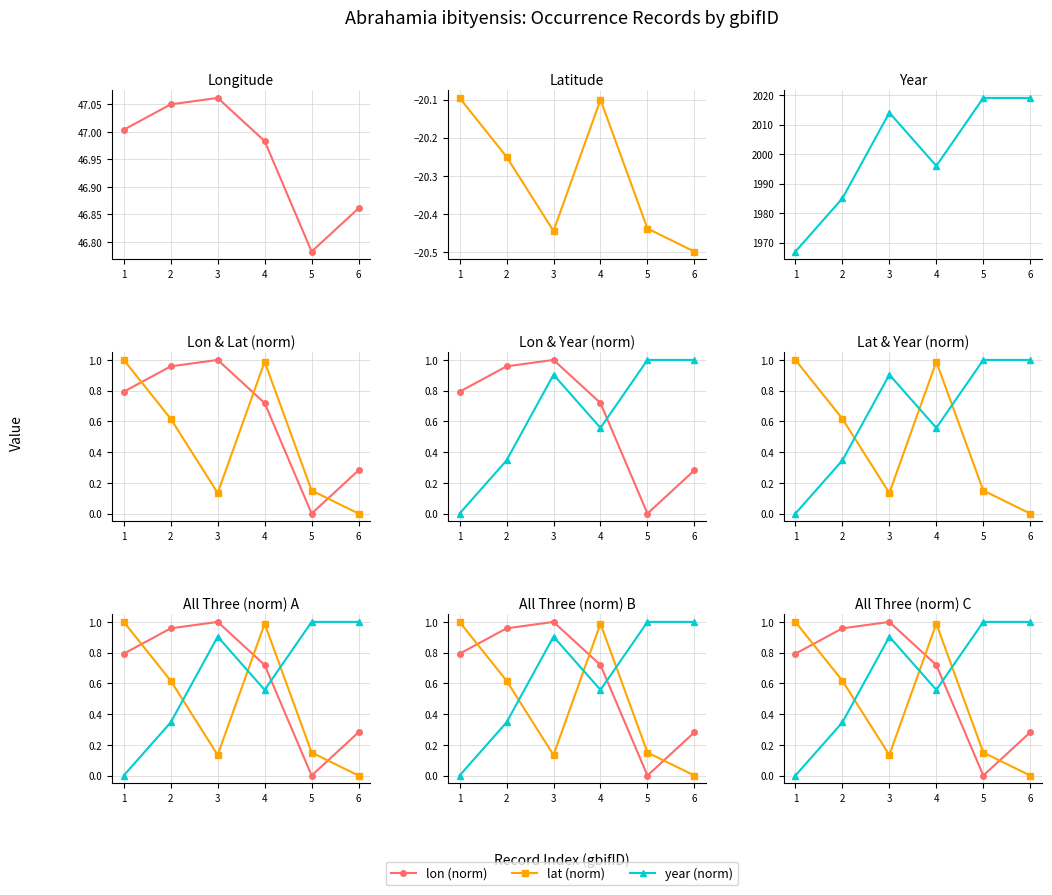

What is the difference between the maximum and minimum values in the year (norm) series?

1.0